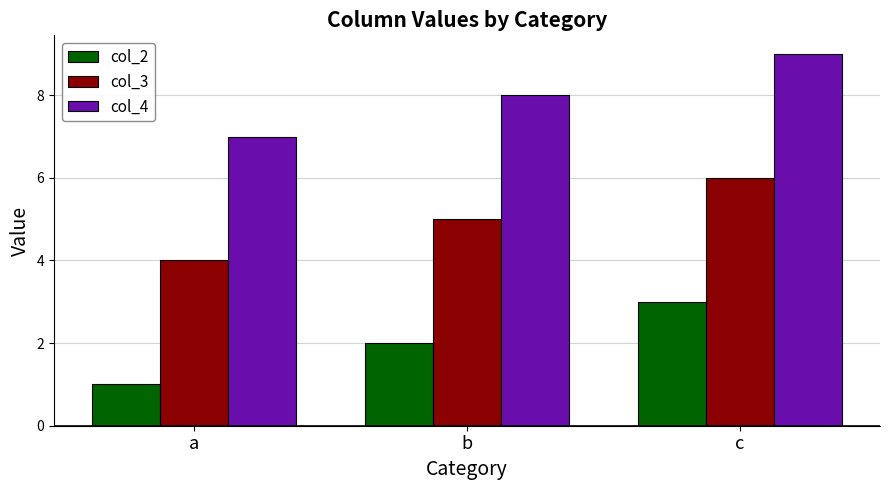

What is the value of the col_4 bar at the 3rd from the left?

9